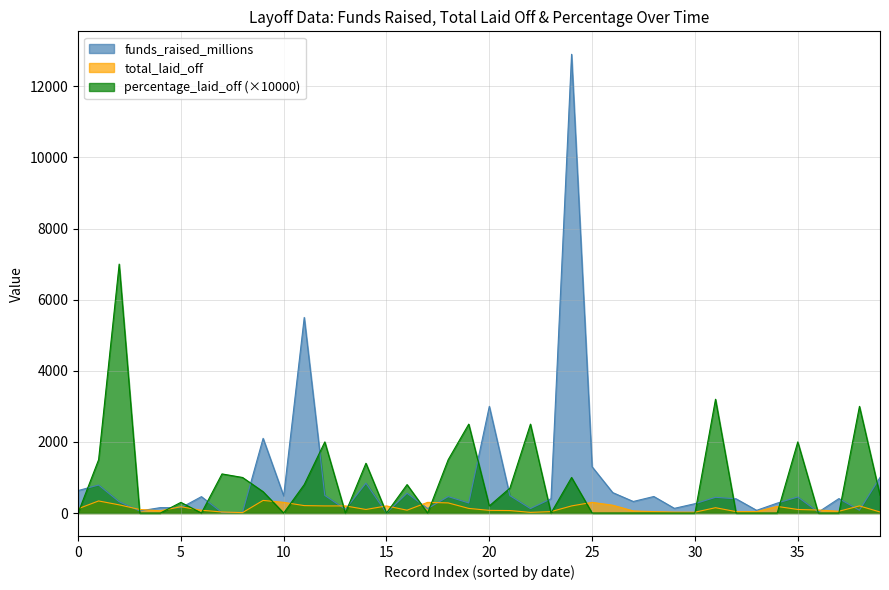

What is the total value across all series at 17?

426.0